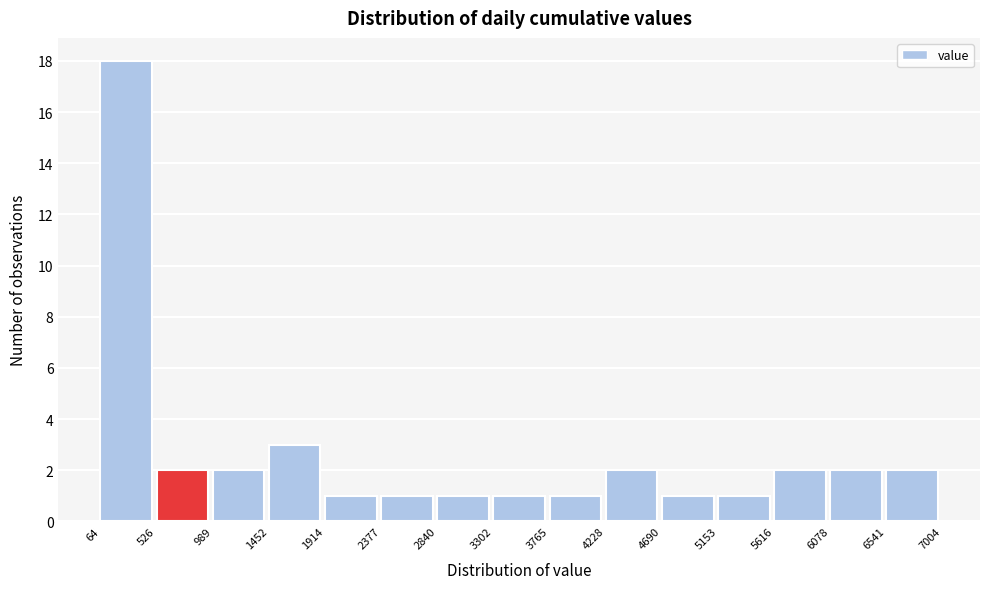

Reading left to right, transcribe this chart: for each bar, give the range it covers on the x-axis and its height. The values are not printed on the chart, so give them approximately, as read against the axis.

64 to 526: 18
526 to 989: 2
989 to 1452: 2
1452 to 1914: 3
1914 to 2377: 1
2377 to 2840: 1
2840 to 3302: 1
3302 to 3765: 1
3765 to 4228: 1
4228 to 4690: 2
4690 to 5153: 1
5153 to 5616: 1
5616 to 6078: 2
6078 to 6541: 2
6541 to 7004: 2